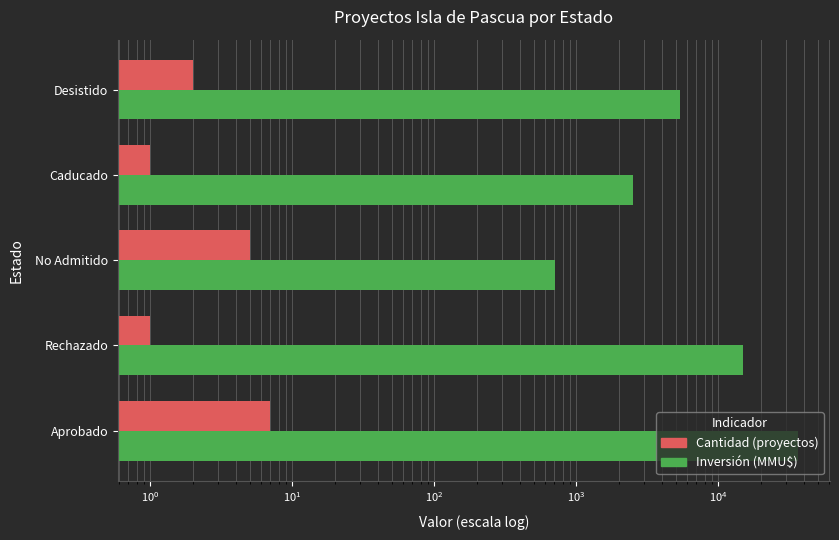

The value of Inversión (MMU$) at Desistido is 8508. True or false?

False